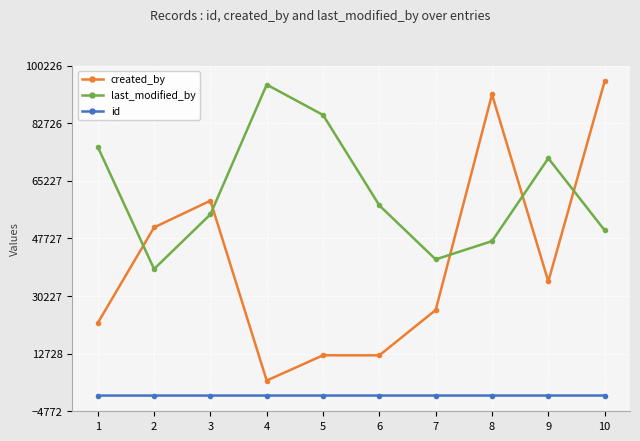

Count the number of data series in this chart.

3